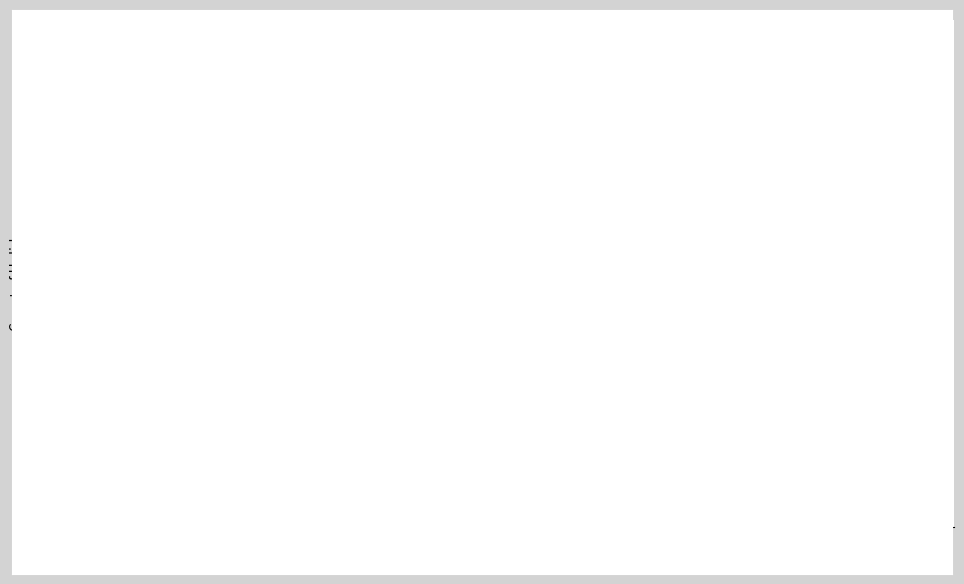

True or false: Avg Day has a value of 16.2 at Monday.

True